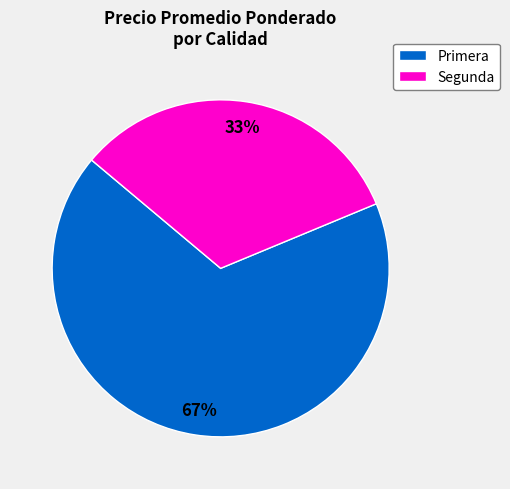

To the nearest percent, what is the average slice percentage?

50%